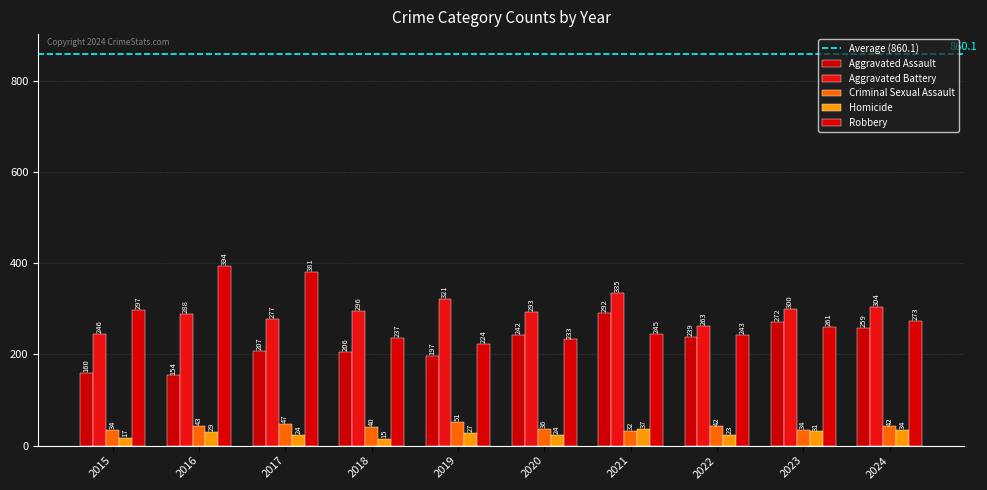

List the series in order of their peak value, lowest first.

Homicide, Criminal Sexual Assault, Aggravated Assault, Aggravated Battery, Robbery